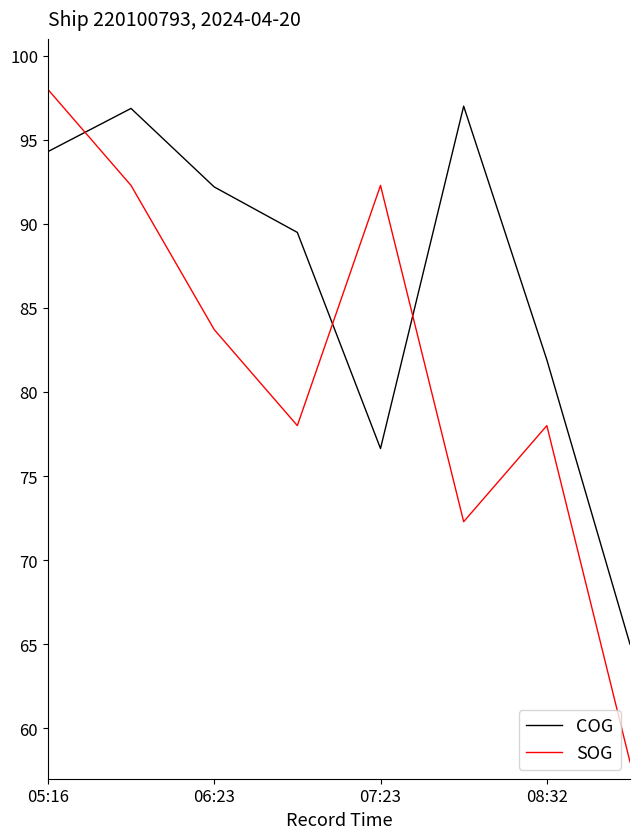

What is the difference between the maximum and minimum values in the COG series?

32.0